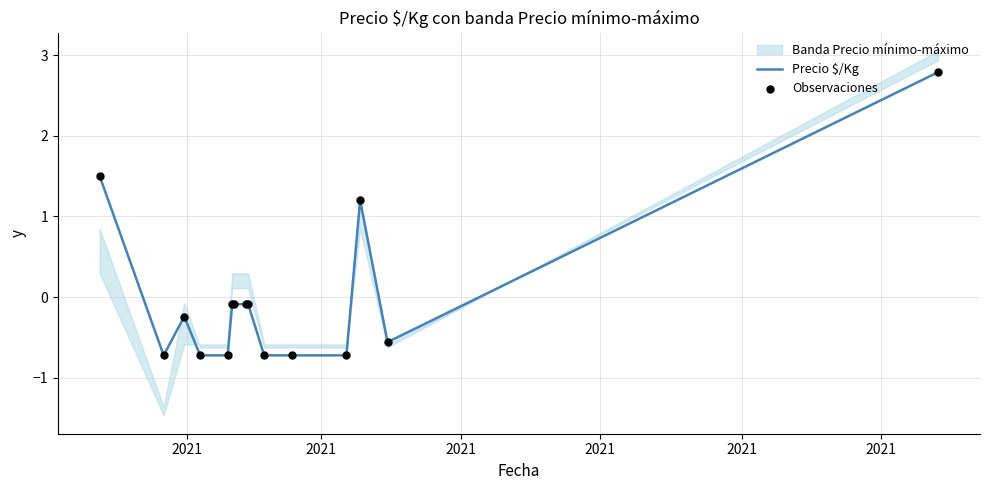

Which series has the largest total across all categories?

Precio $/Kg